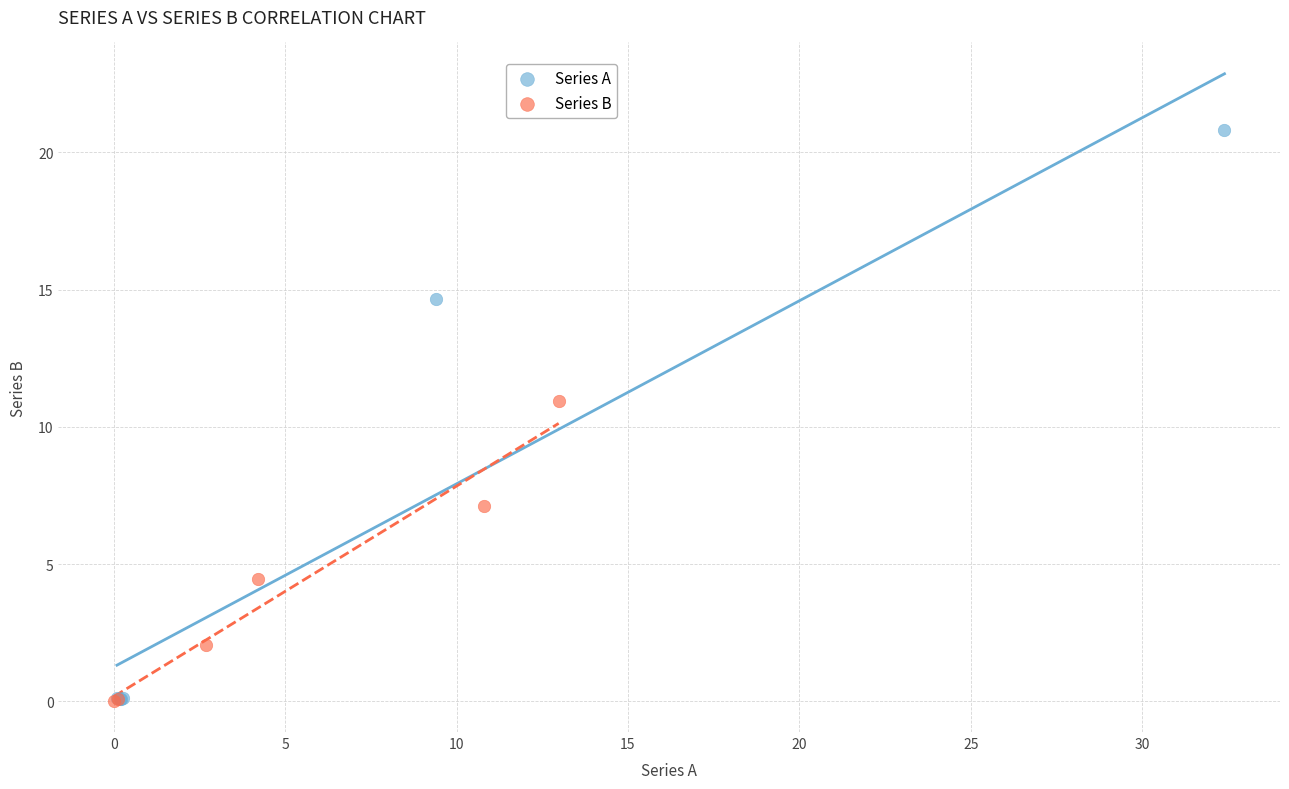

Which series reaches the maximum Y coordinate?

Series A